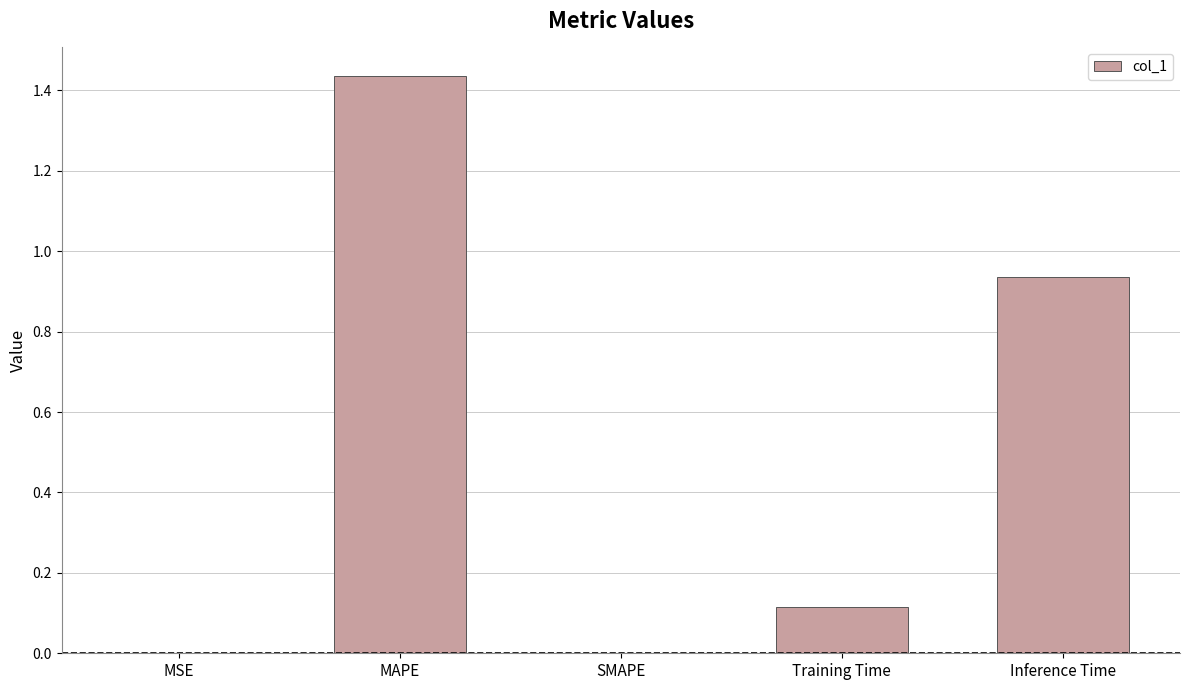

What is the change in value from MAPE to Inference Time?

-0.5